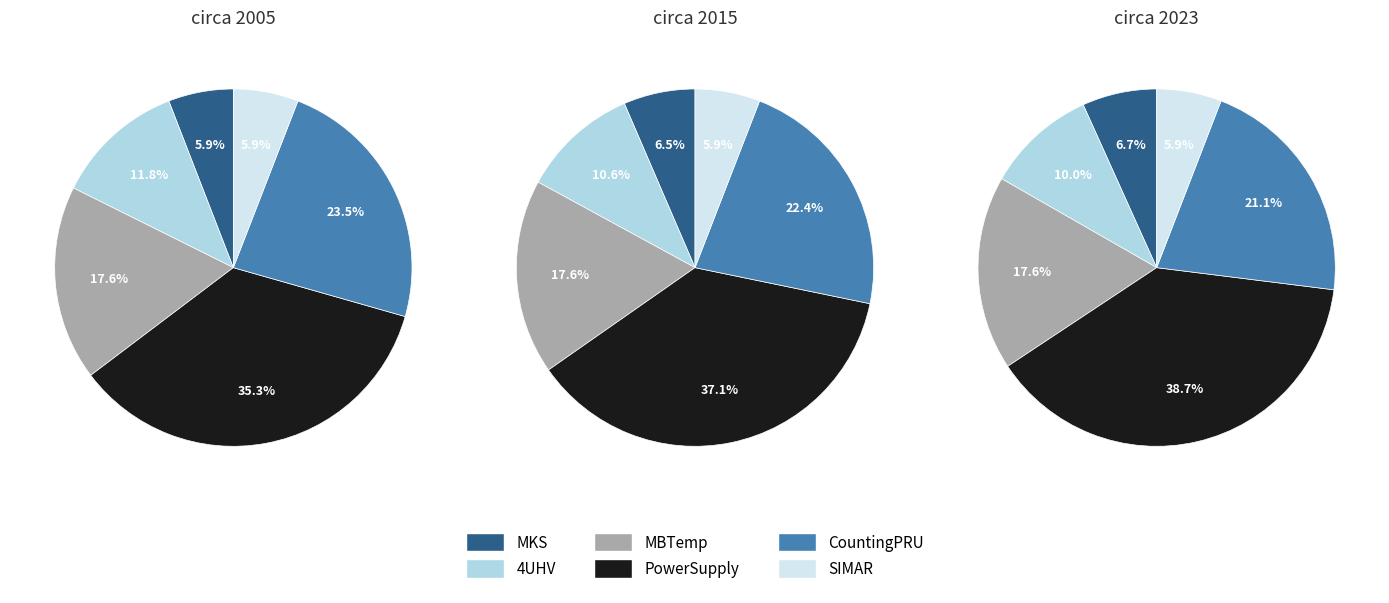

Is PowerSupply the majority of the pie?

No